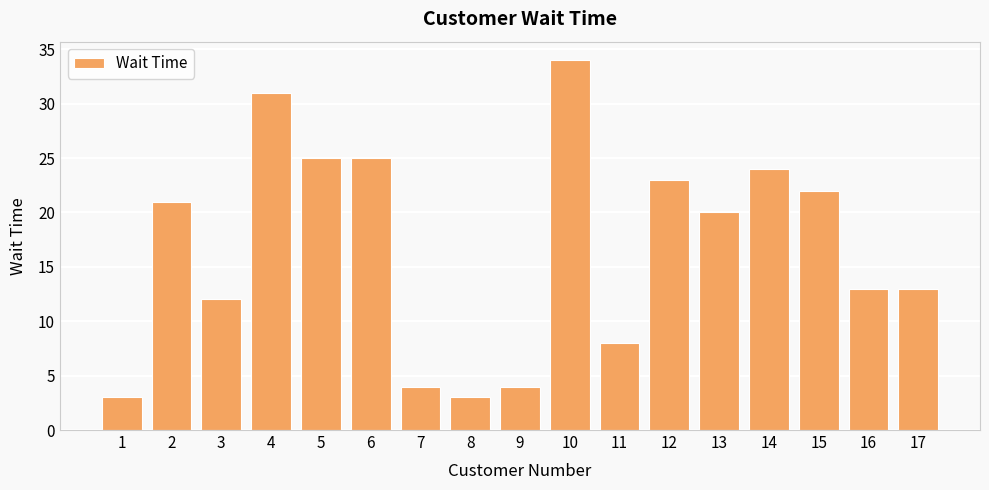

What is the difference between the maximum and second lowest values?

31